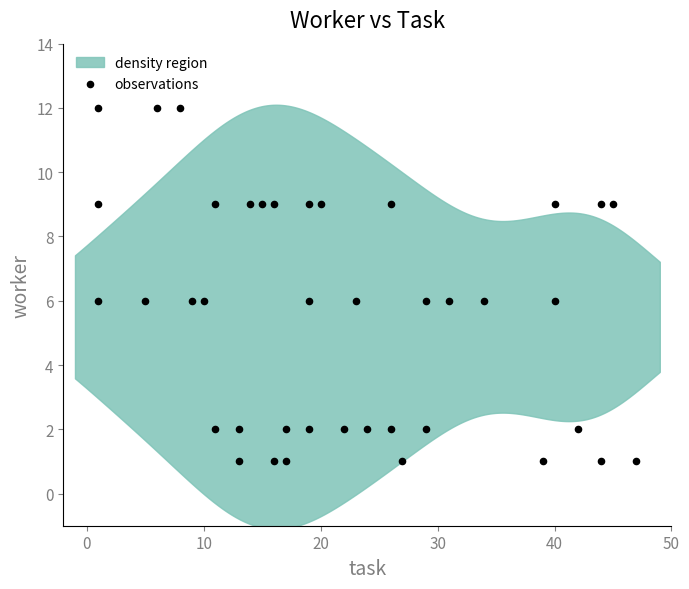

What is the range of X values (max minus min)?

46